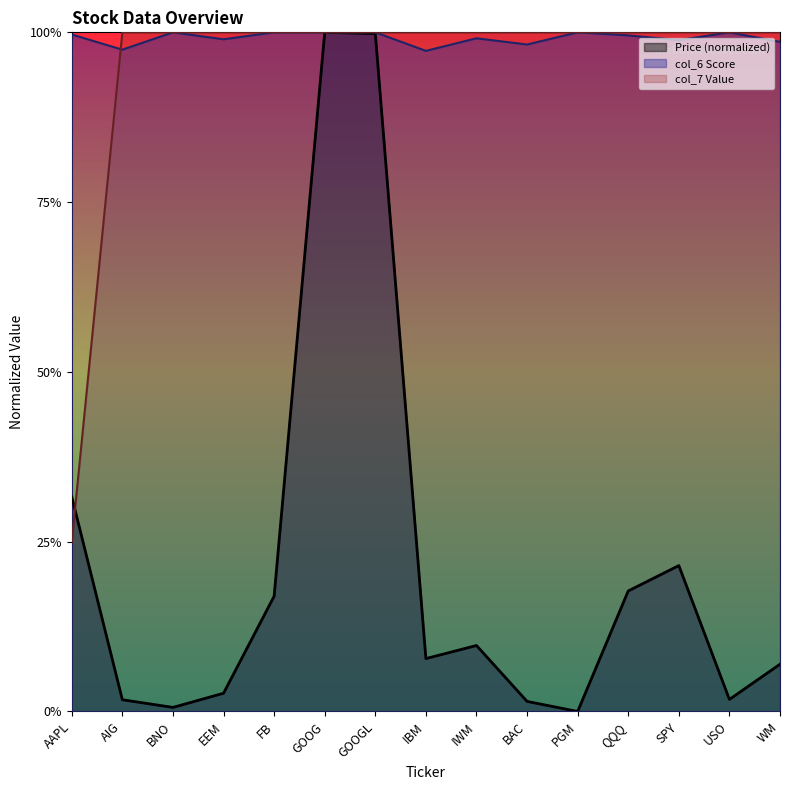

True or false: Price (col_2) has more than 2 points higher than both neighbors.

True